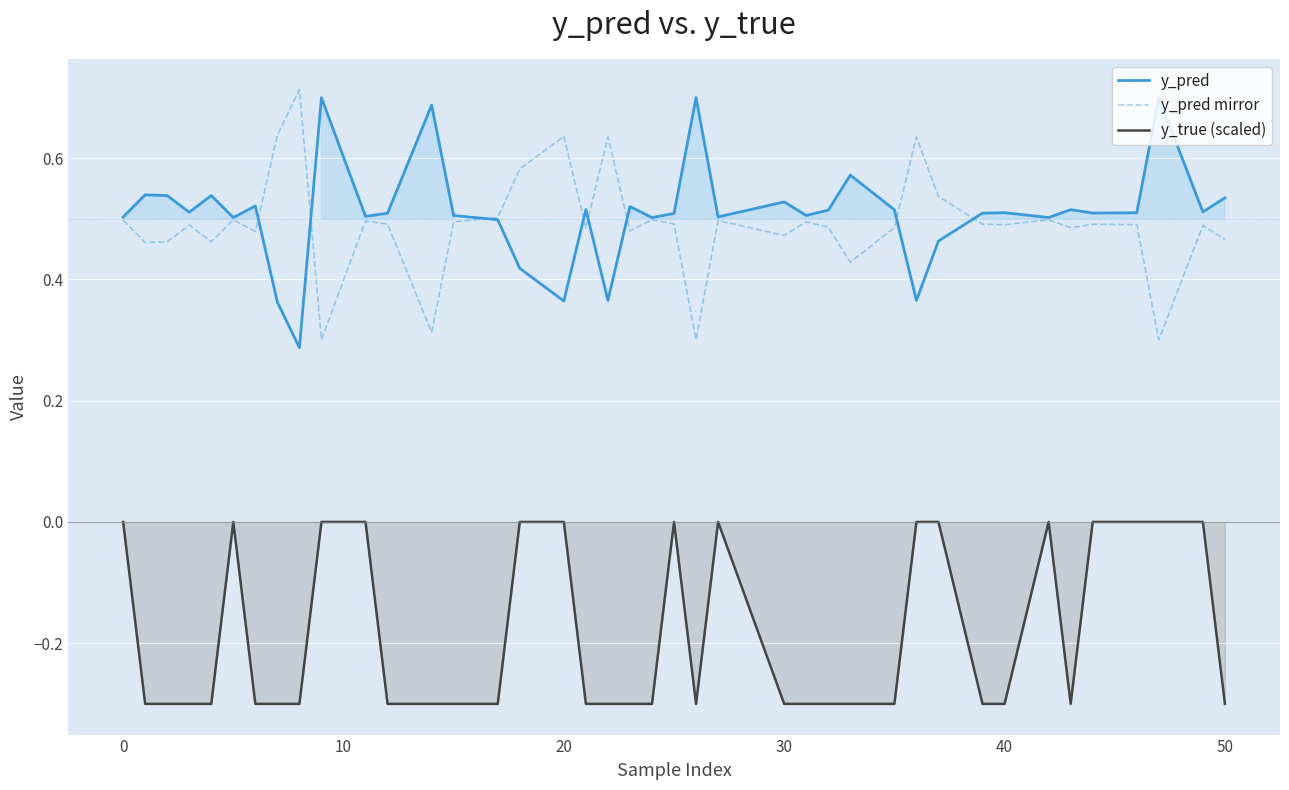

What are all the series names shown in the legend?

y_pred, y_pred mirror, y_true (scaled)